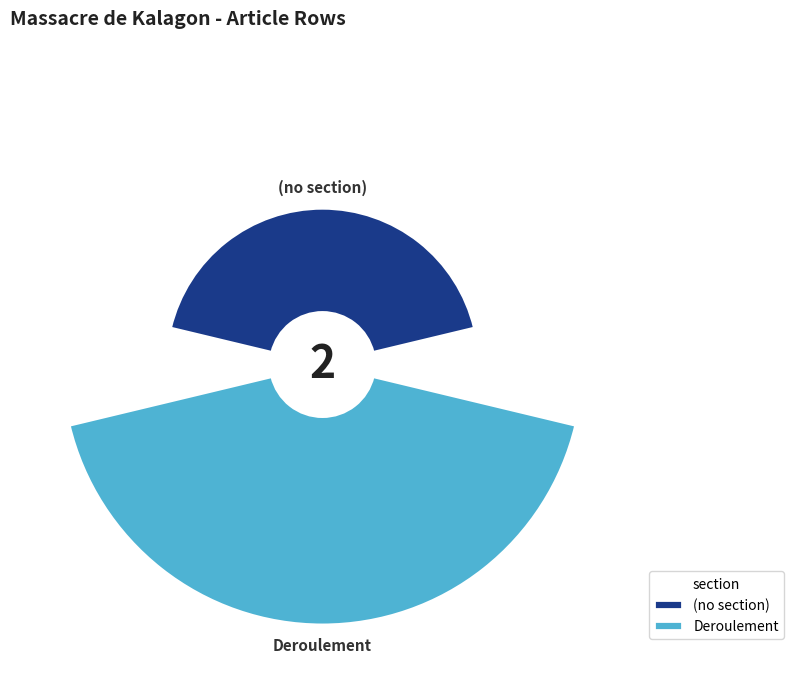

Does any single category account for the majority?

Yes